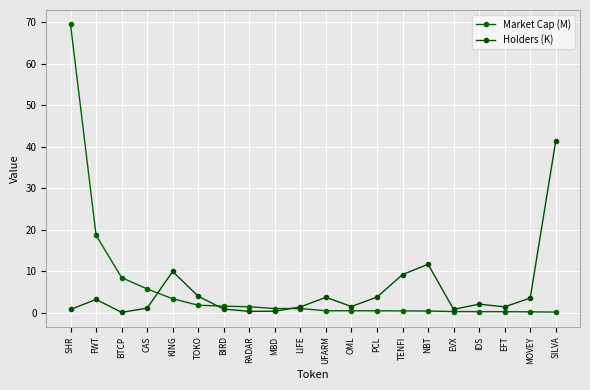

How many values in the Holders (K) series exceed 2?

10